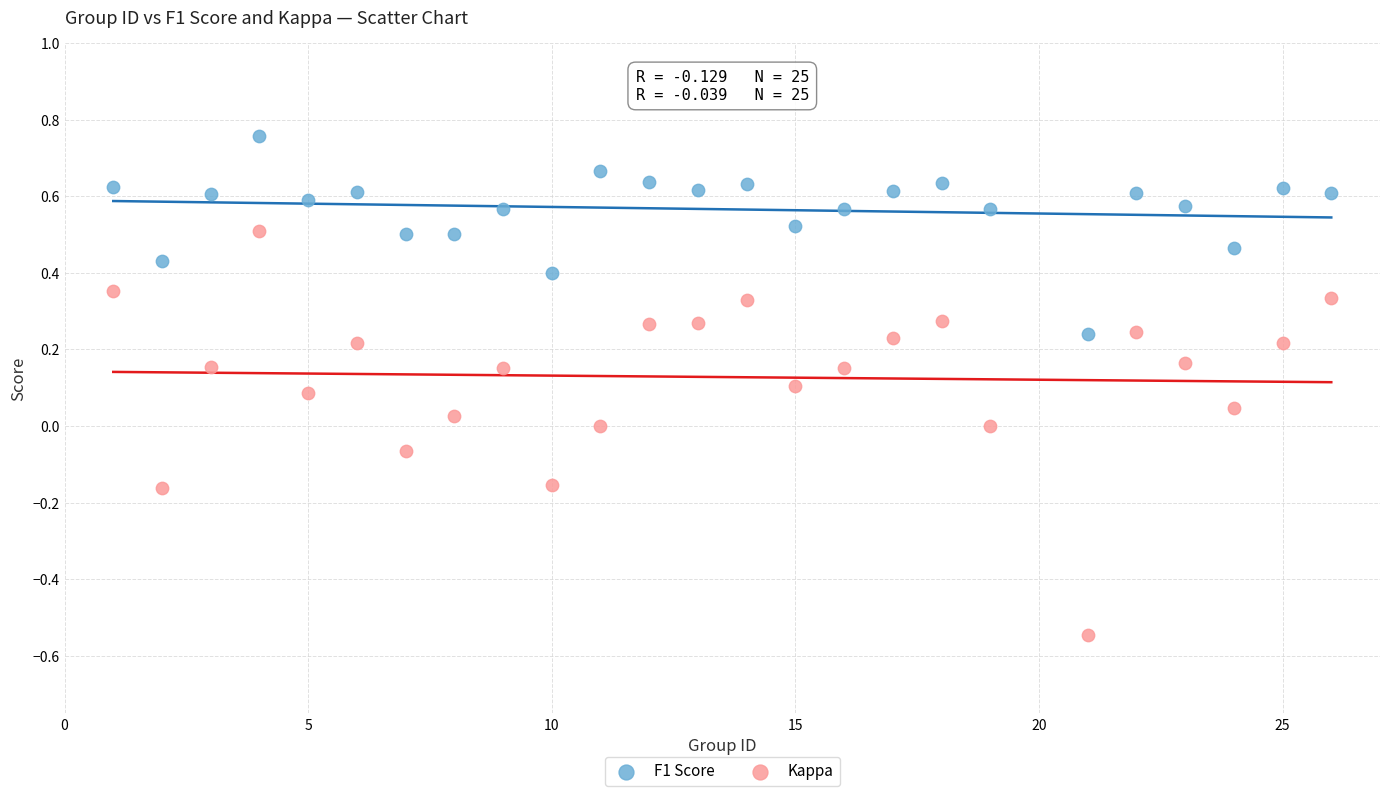

Which series contains the highest Y value?

F1 Score